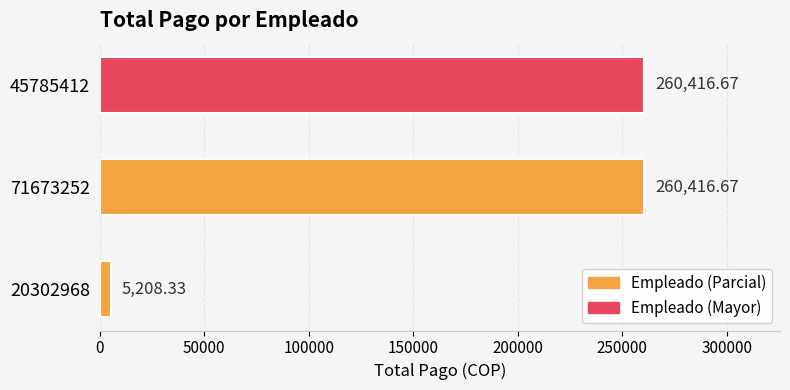

What is the average value?

175347.2